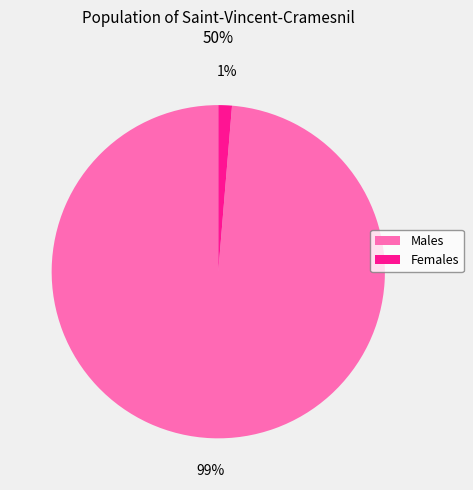

To the nearest percent, what is the combined percentage of Males and Females?

100%